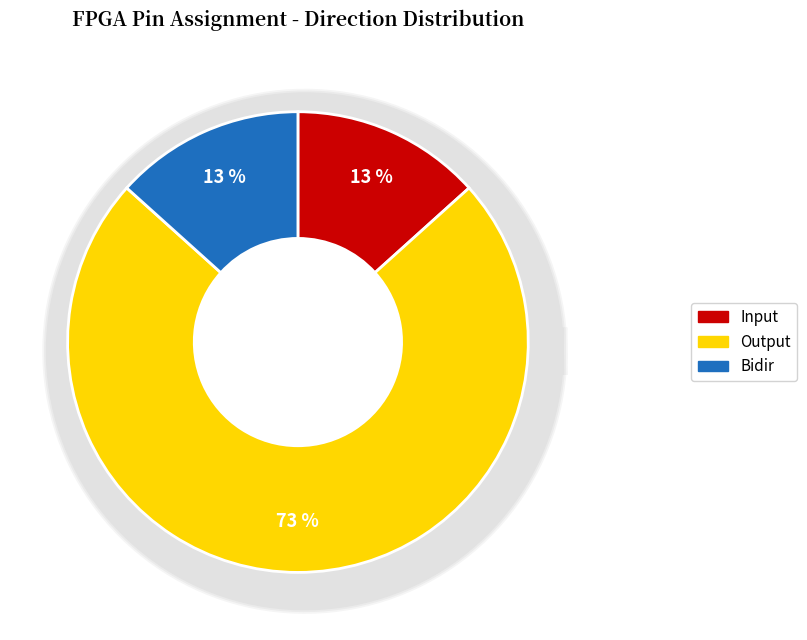

True or false: Input accounts for 21% of the total.

False